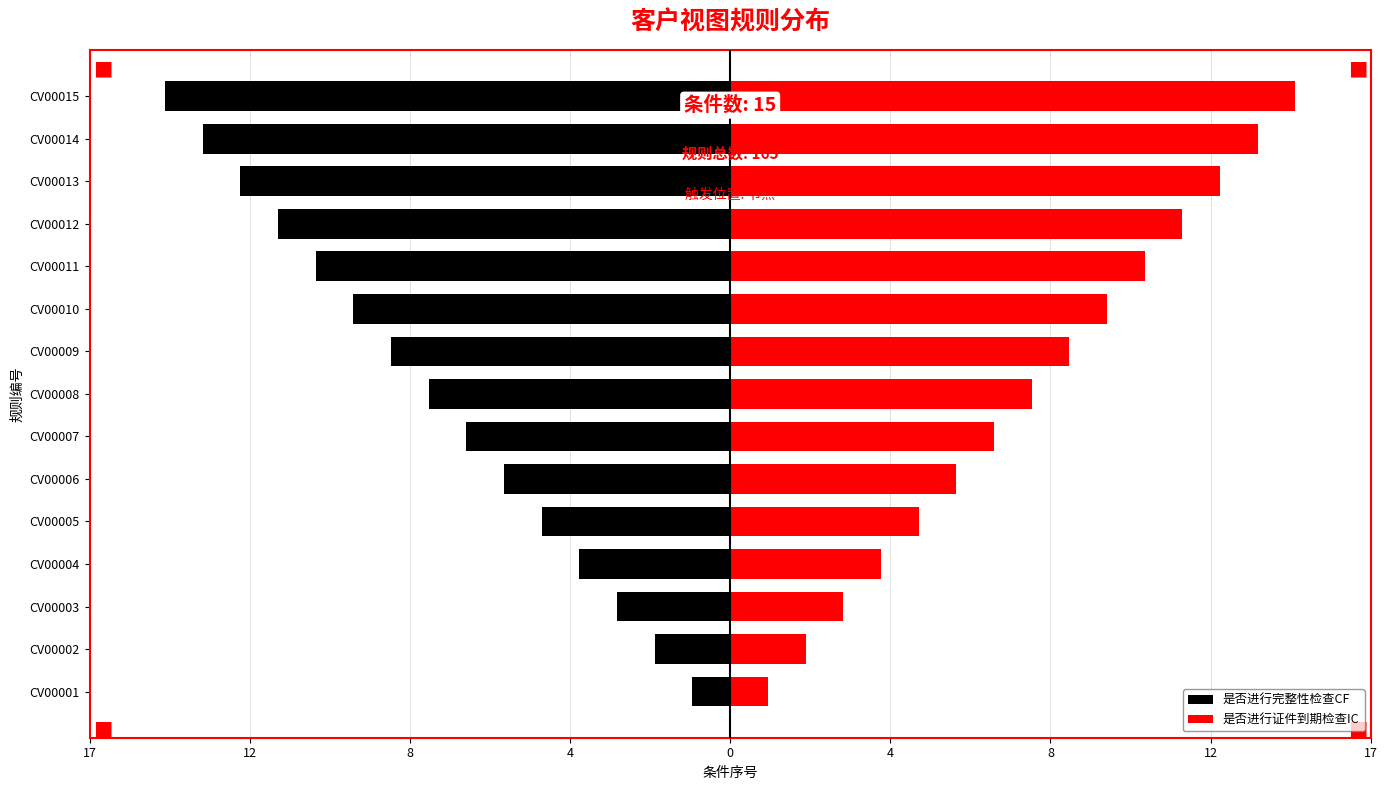

How many categories are shown in the chart?

15